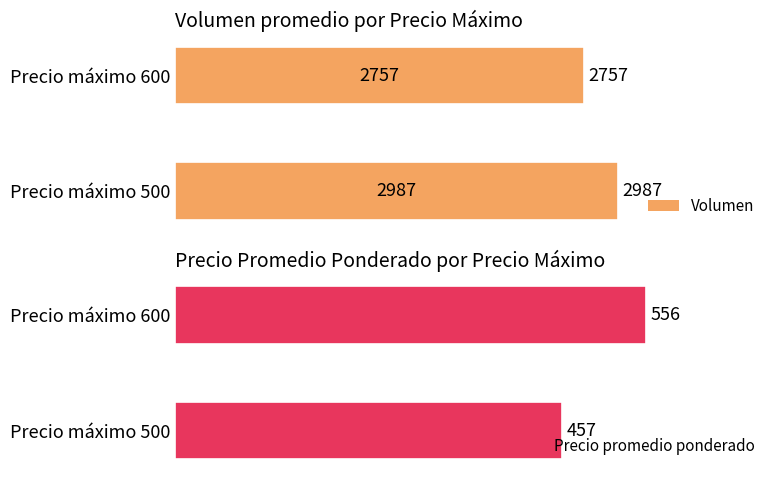

Is it true that Precio promedio ponderado equals 293 at 1?

False